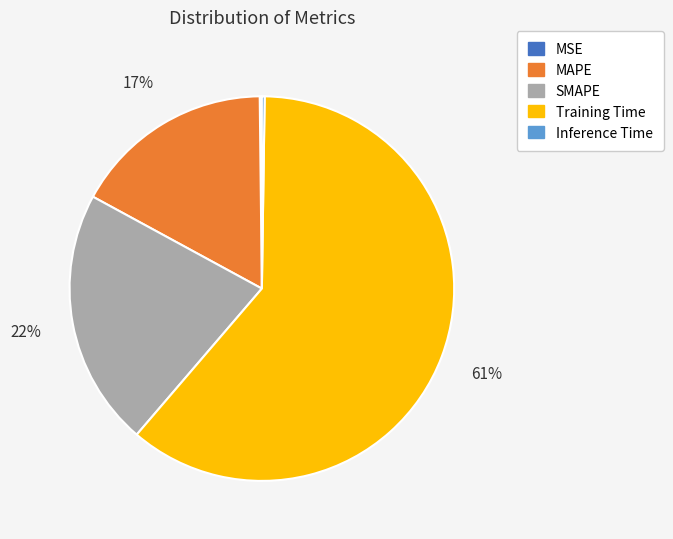

Which category has the biggest portion of the pie?

Training Time